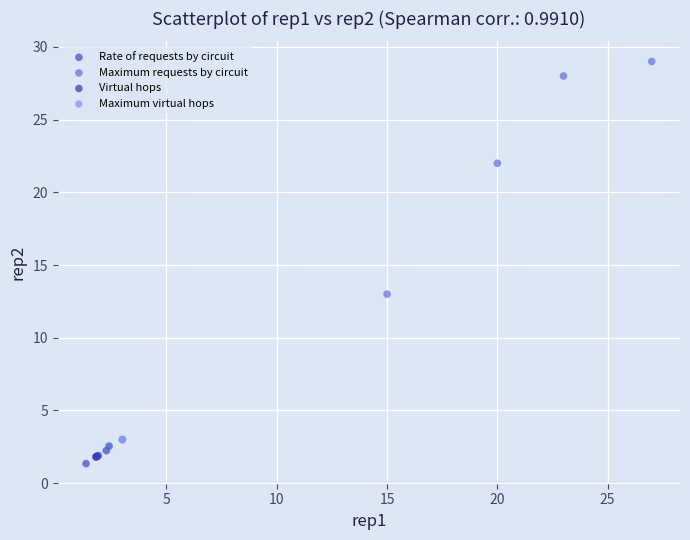

Which series contains the highest Y value?

Maximum requests by circuit